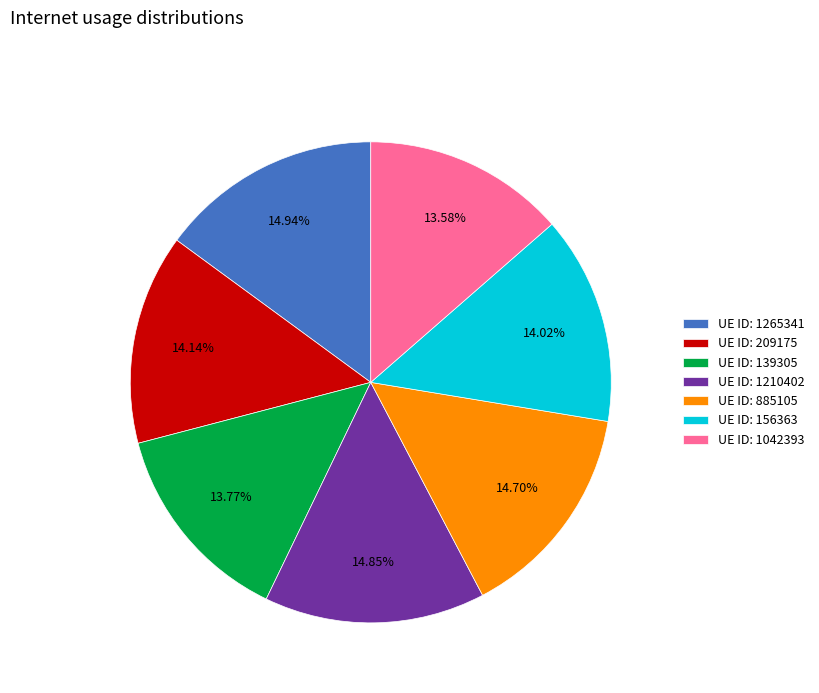

Between UE ID: 885105 and UE ID: 139305, which is larger?

UE ID: 885105